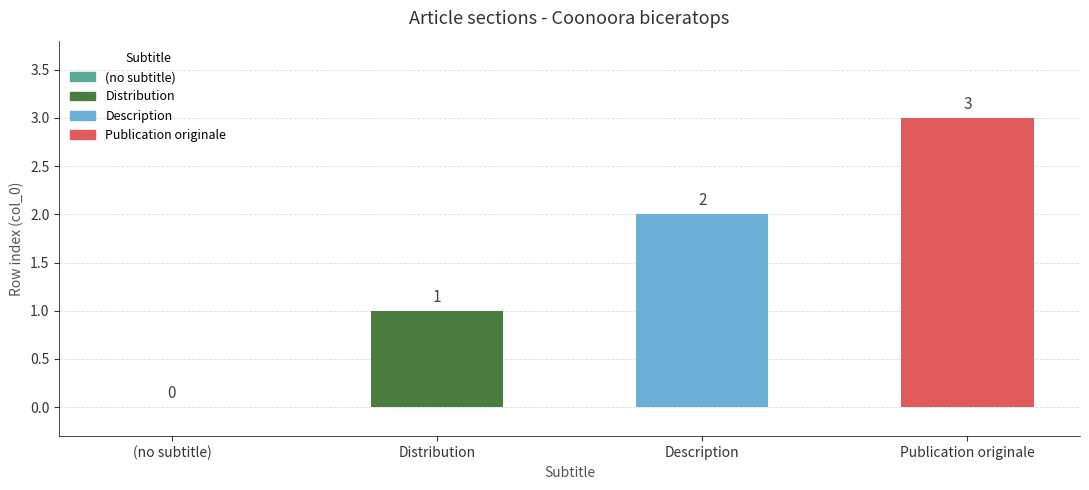

At which category does the chart reach its peak across all series?

Publication originale